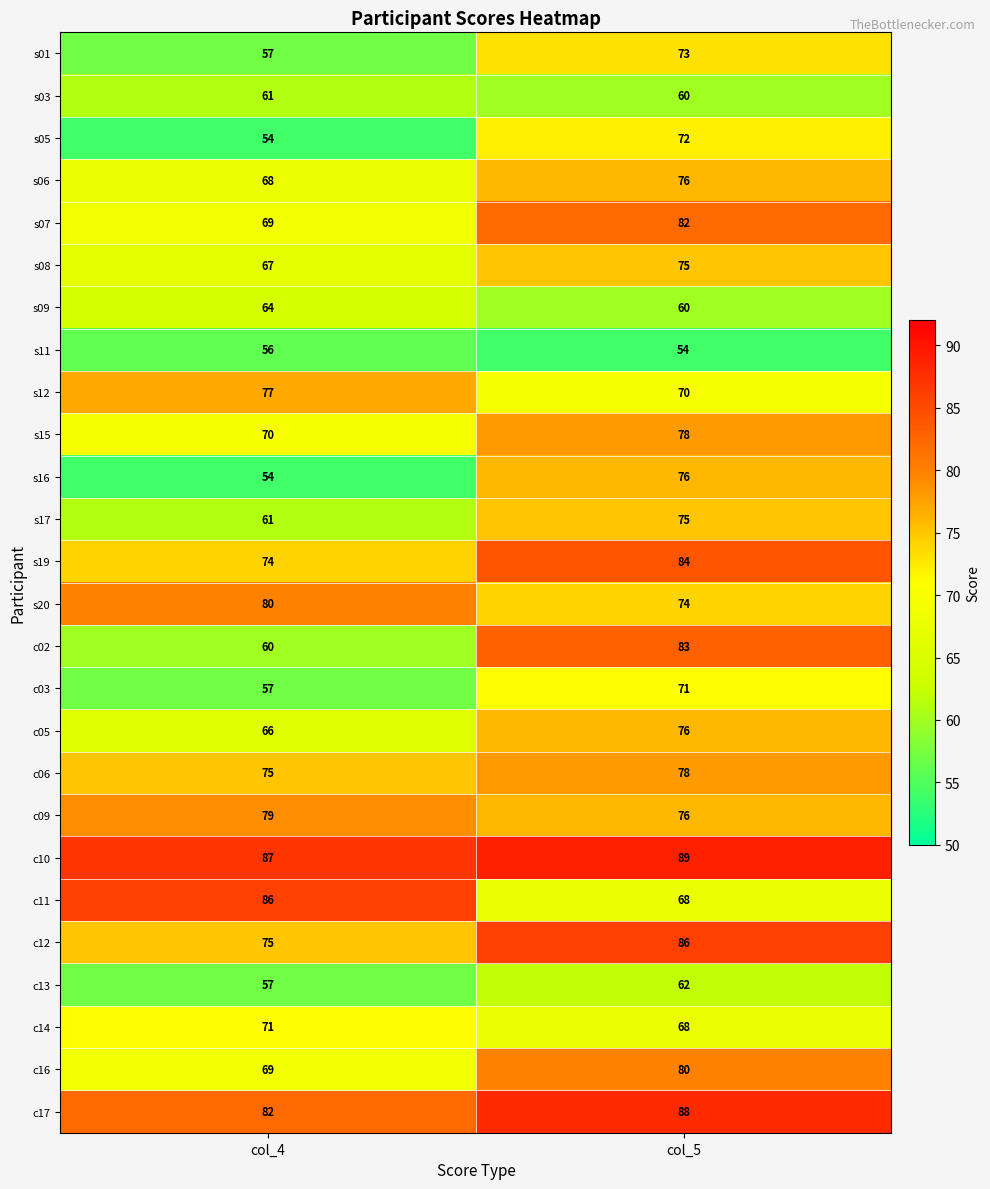

Count the number of categories in the chart.

2